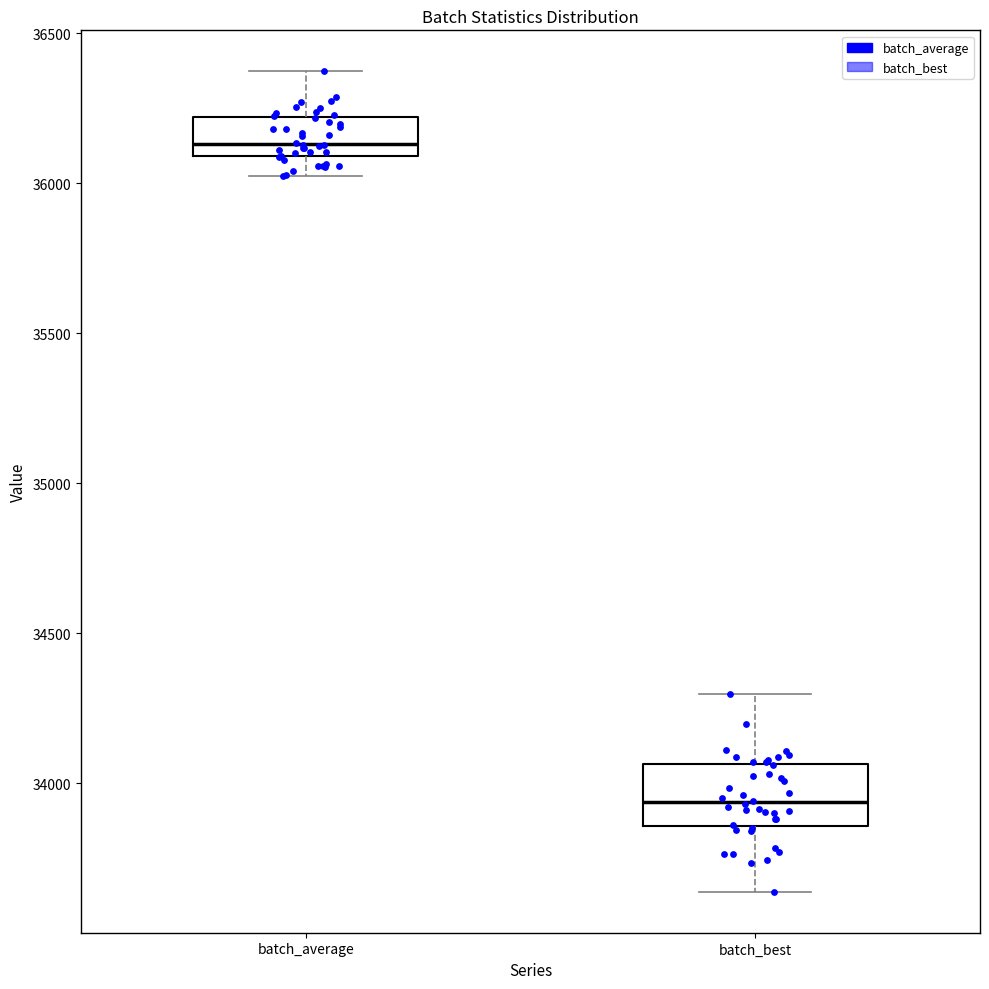

Which box is the tallest, from its lower edge to its upper edge?

batch_best